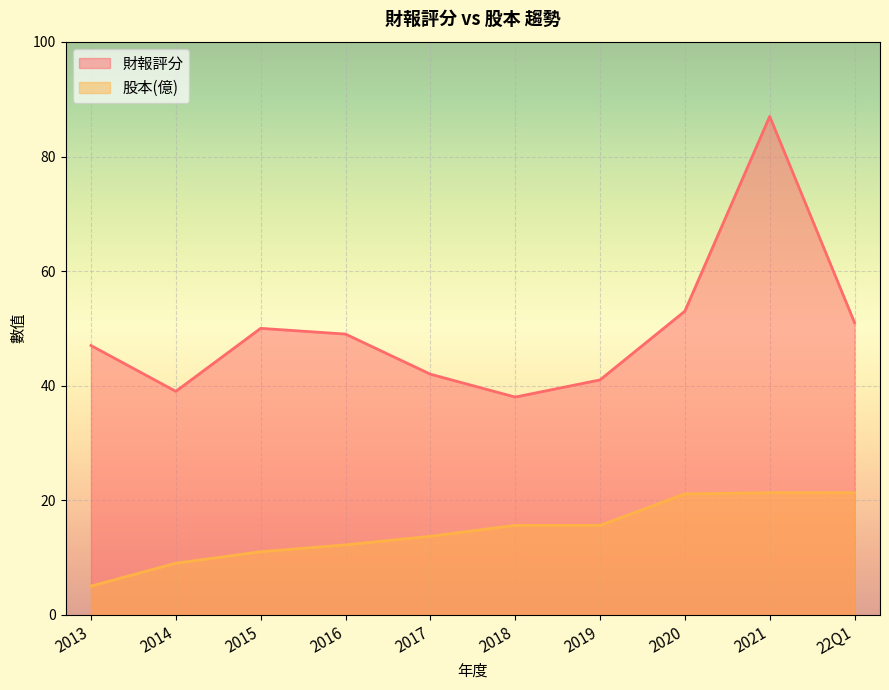

What position from the right is 2020?

3